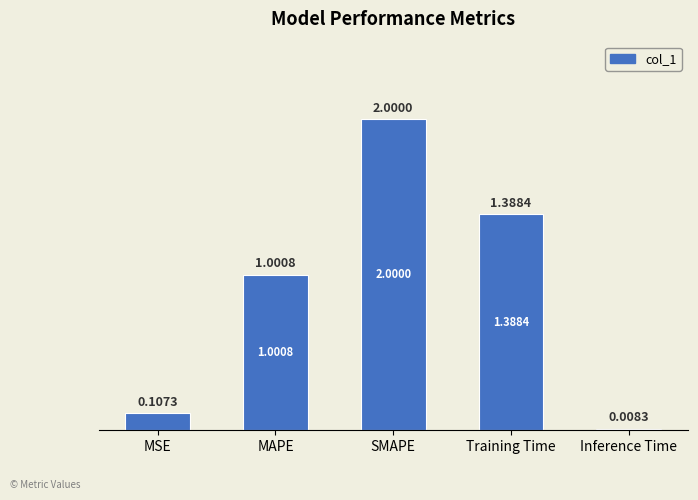

How many values are below 1?

2